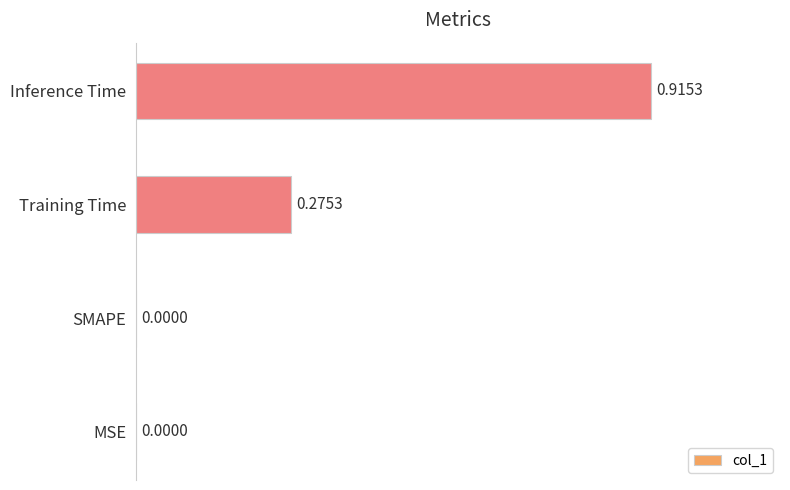

Which label corresponds to the largest value in the chart?

Inference Time